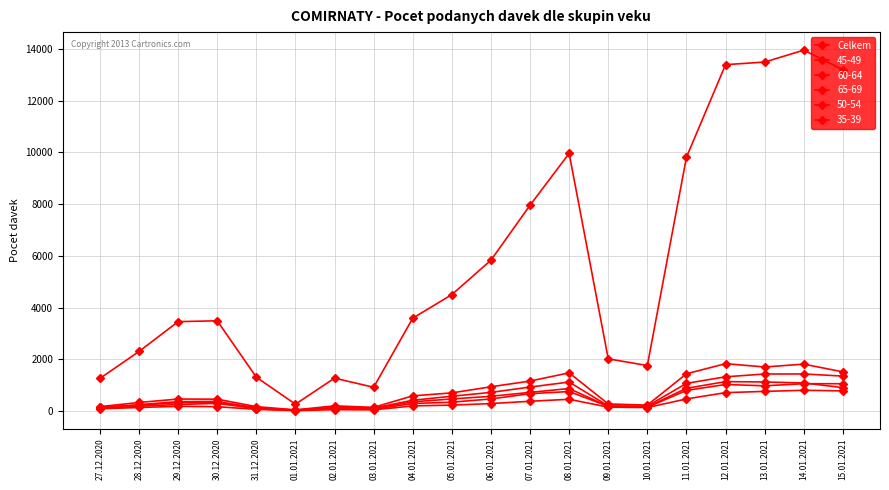

Reading right to left, what are all the values shown in this chart?

13195	13954	13493	13392	9811	1755	2015	9961	7956	5829	4499	3587	915	1269	261	1305	3486	3454	2300	1258